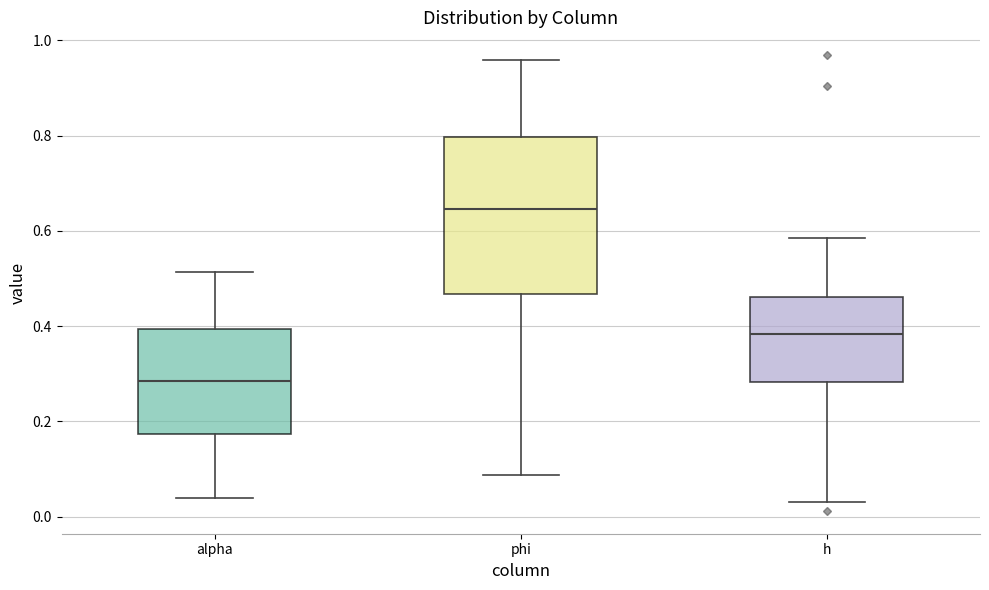

Which box's median line is the lowest?

alpha